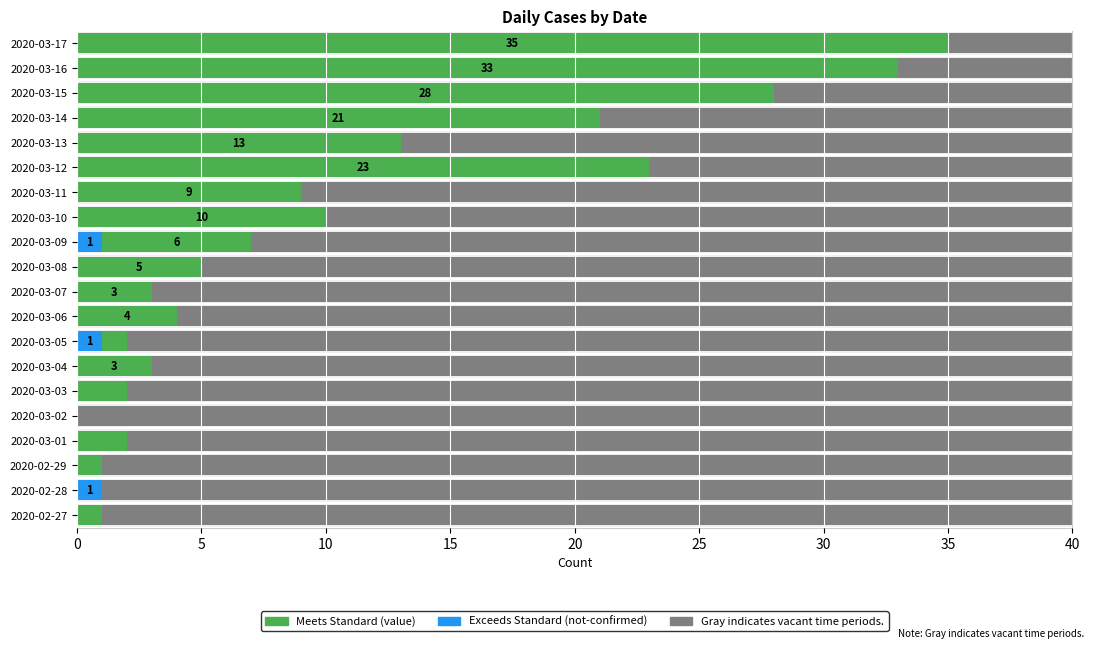

What are all the series names shown in the legend?

not-confirmed, value